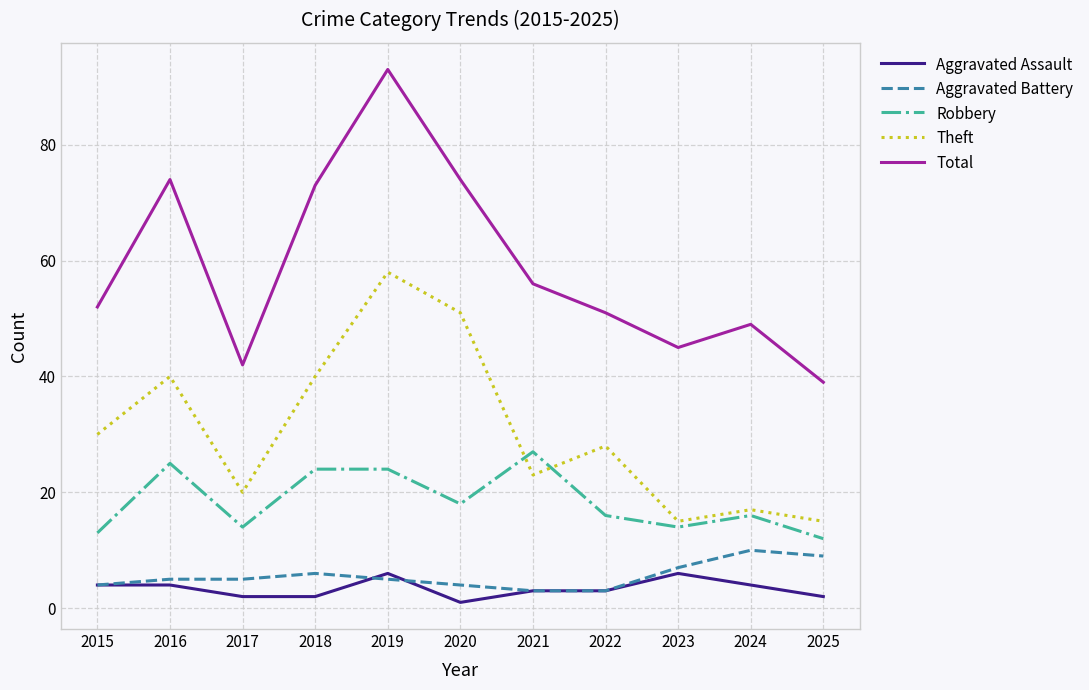

True or false: Aggravated Battery and Aggravated Assault cross at least once.

True